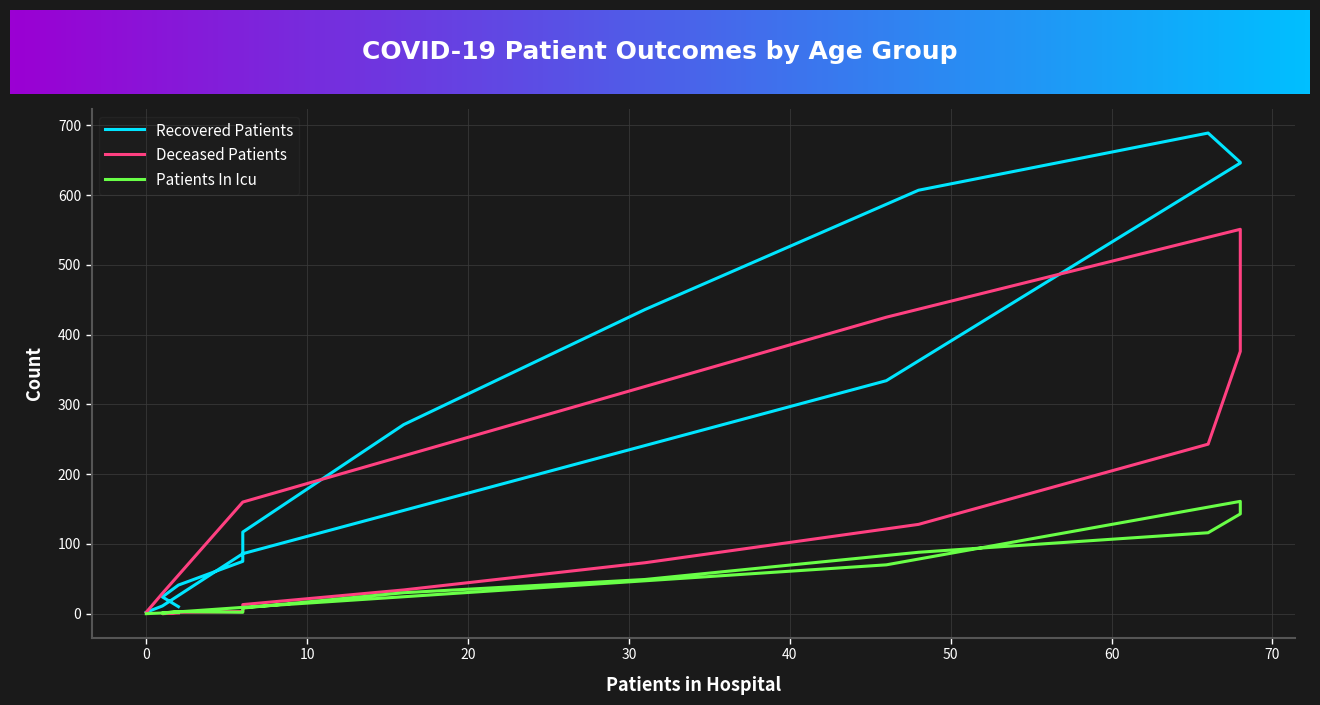

How many interior local peaks does the patients_in_icu series have?

2